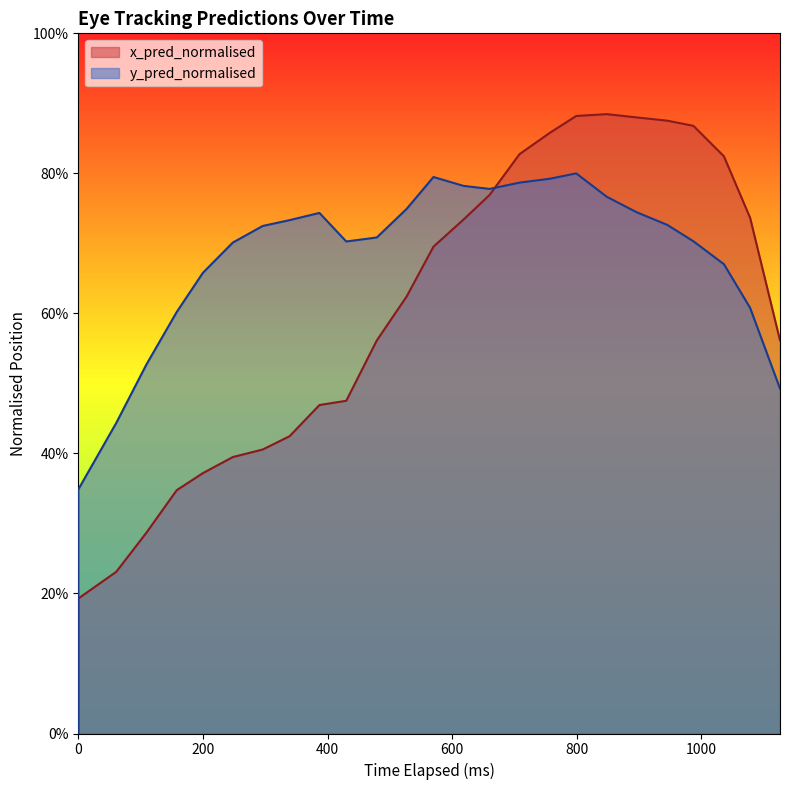

What position from the right is 0?

26